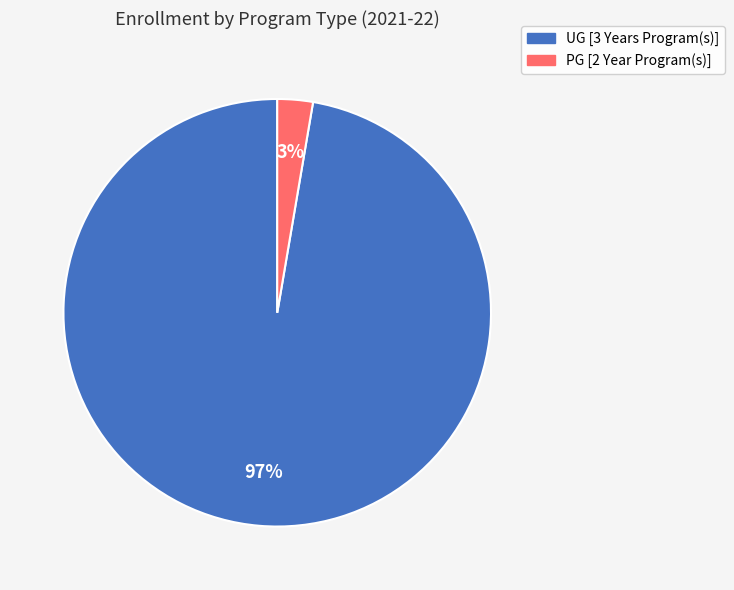

Which has a higher value, UG [3 Years Program(s)] or PG [2 Year Program(s)]?

UG [3 Years Program(s)]